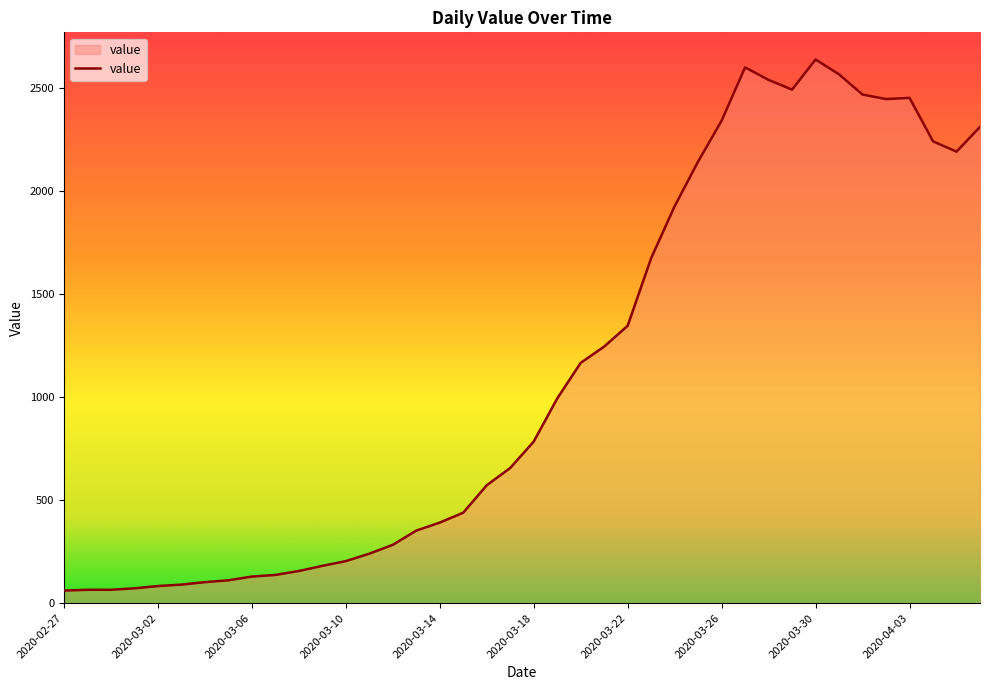

What is the smallest value displayed?

61